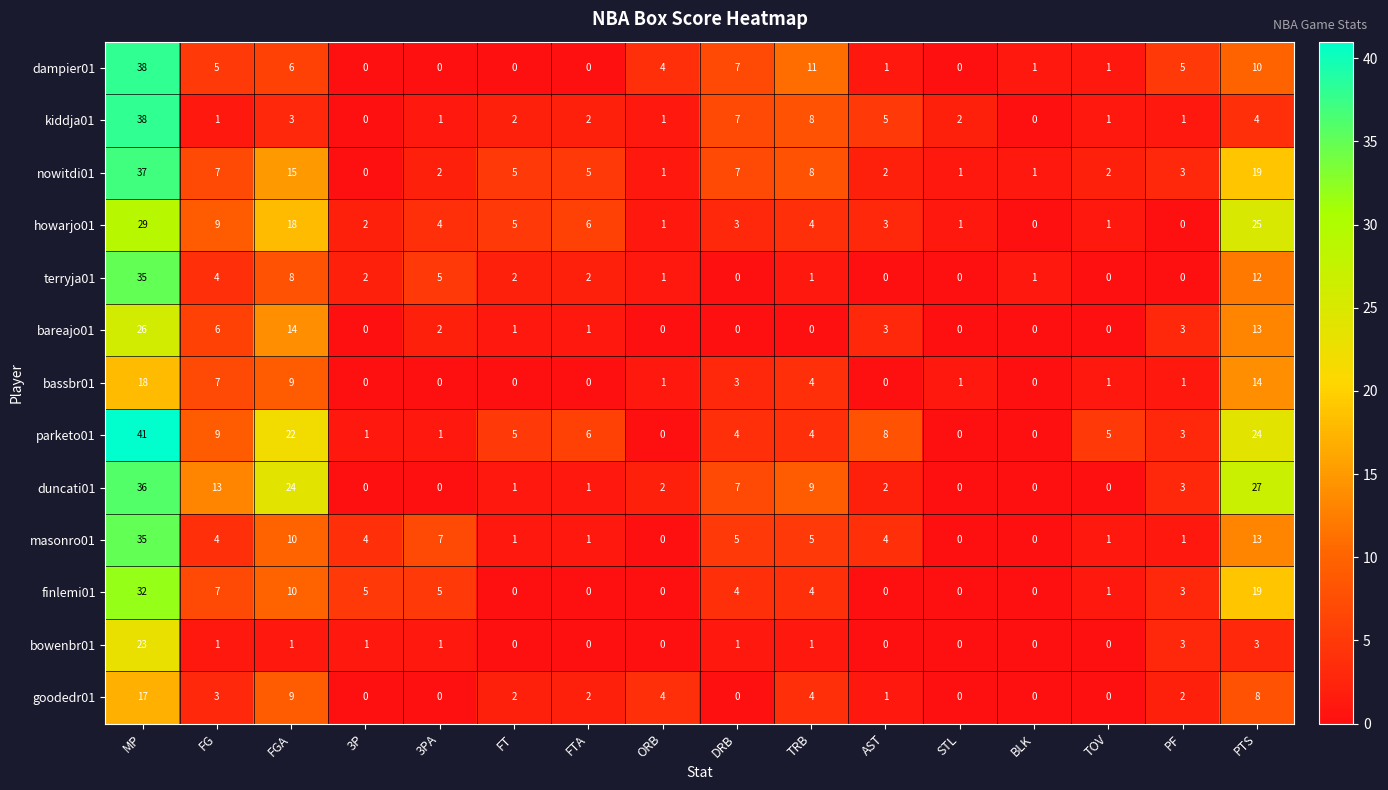

What is the spread (max minus min) of values at TOV?

5